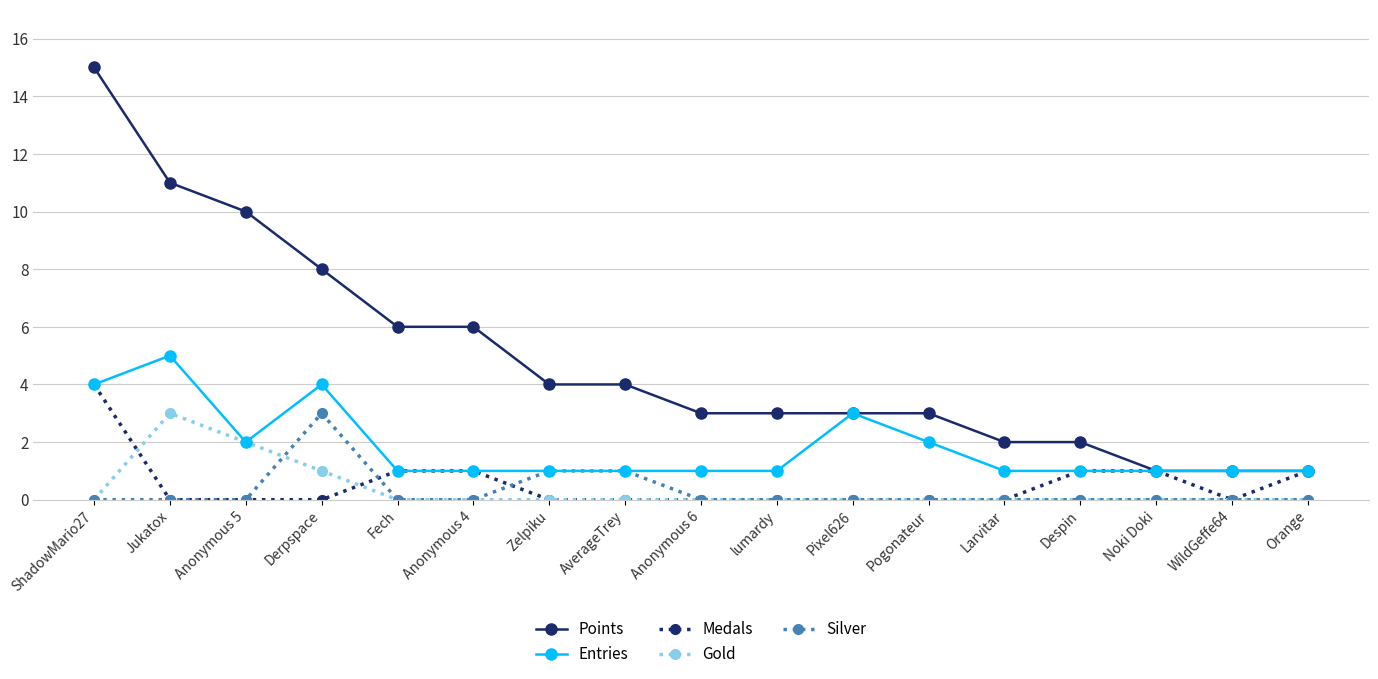

What is the sum of all Medals values?

9